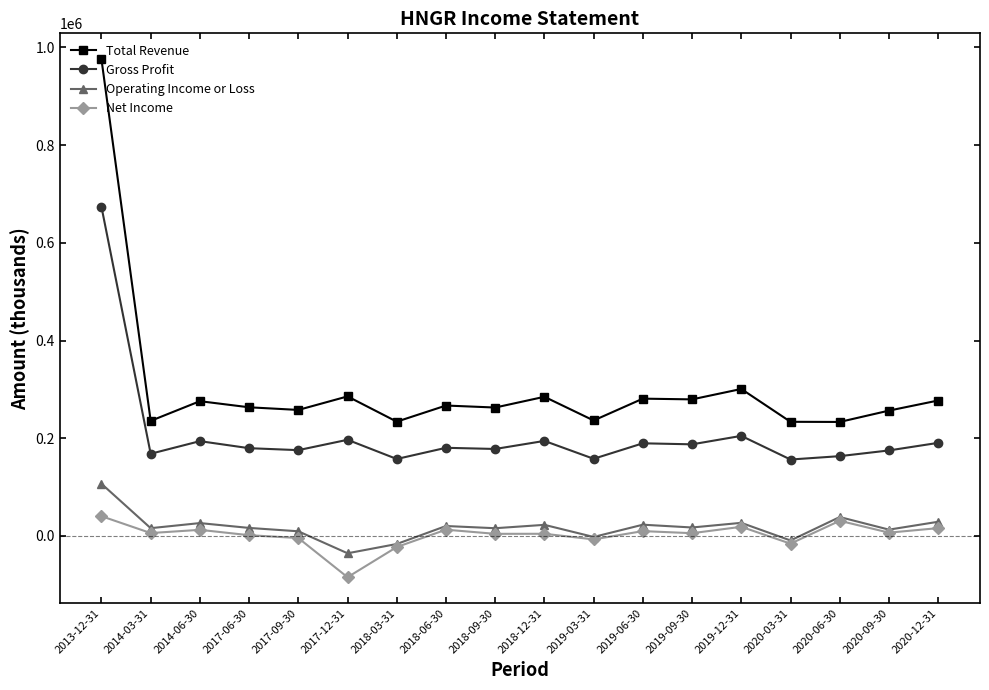

What is the label of the 18th point from the left?

2020-12-31